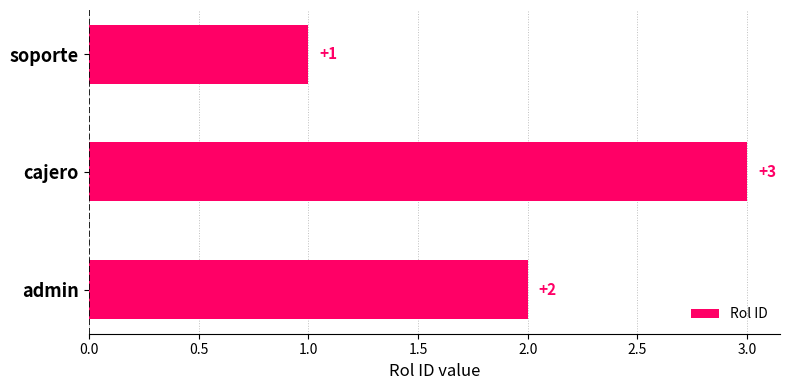

The chart shows a value of 1 at soporte. True or false?

True